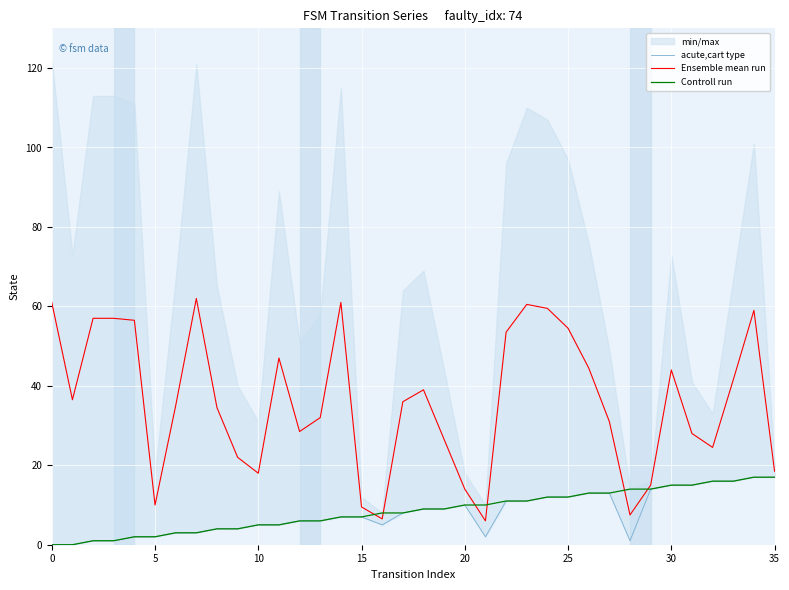

True or false: acute,cart type has a value of 8.2 at 16.

False